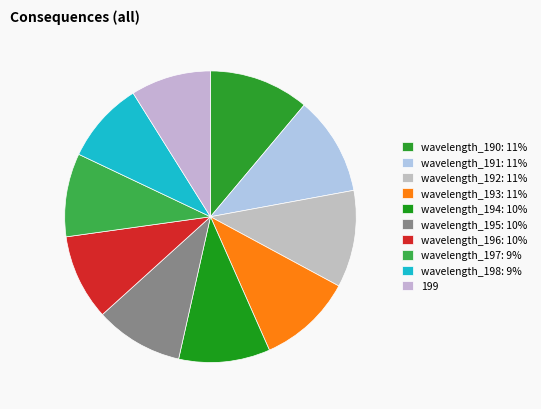

Count the number of slices in the pie.

10